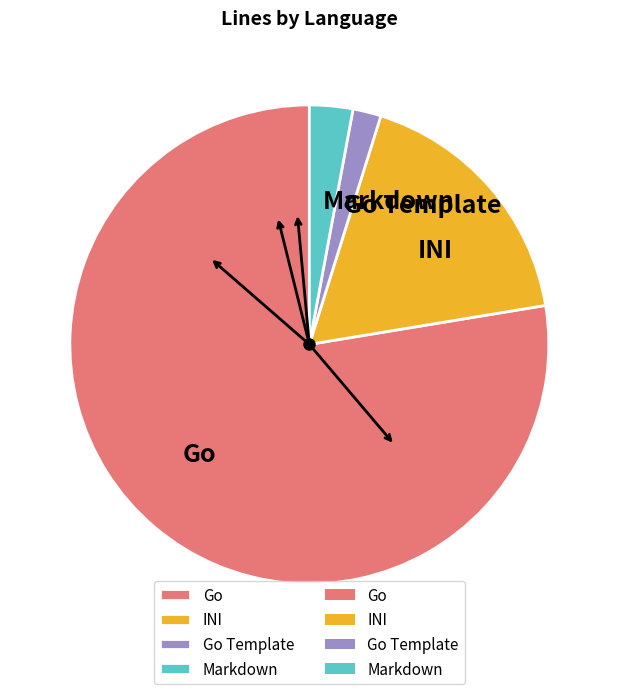

What is the smallest slice in the pie chart?

Go Template